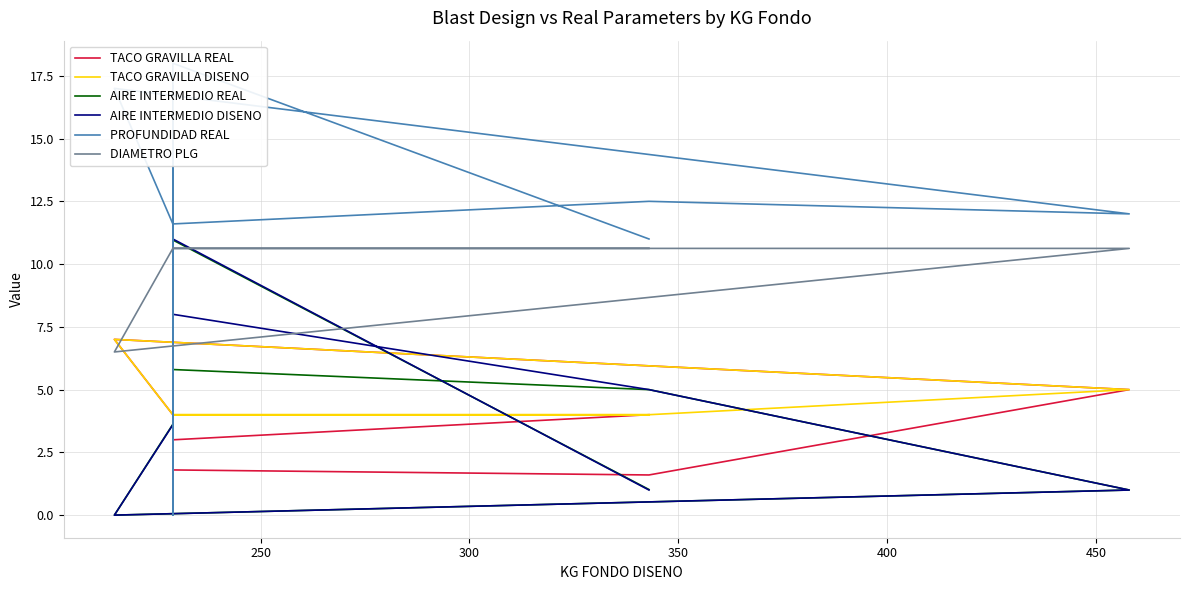

What are all the series names shown in the legend?

TACO GRAVILLA REAL, TACO GRAVILLA DISENO, AIRE INTERMEDIO REAL, AIRE INTERMEDIO DISENO, PROFUNDIDAD REAL, DIAMETRO PLG